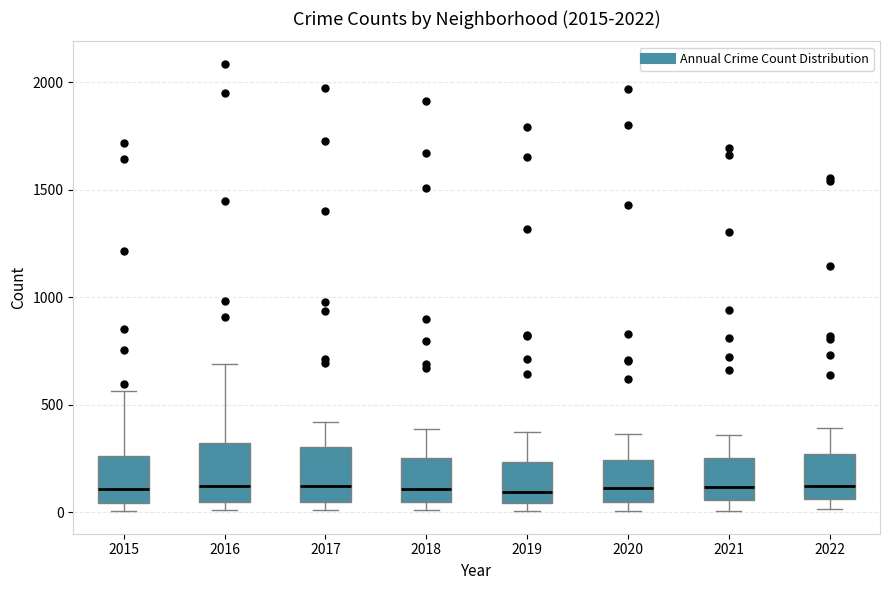

Reading left to right, transcribe this box plot: for each box, give where its median line is, the range the box spans, and where its two whiskers end, as read against the y-axis. The values are not printed on the chart, so give them approximately, as read against the axis.

2015: median 100, box 50 to 250, whiskers 0 to 550
2016: median 150, box 50 to 300, whiskers 0 to 700
2017: median 100, box 50 to 300, whiskers 0 to 400
2018: median 100, box 50 to 250, whiskers 0 to 400
2019: median 100, box 50 to 250, whiskers 0 to 400
2020: median 100, box 50 to 250, whiskers 0 to 350
2021: median 100, box 50 to 250, whiskers 0 to 350
2022: median 150, box 50 to 250, whiskers 0 to 400